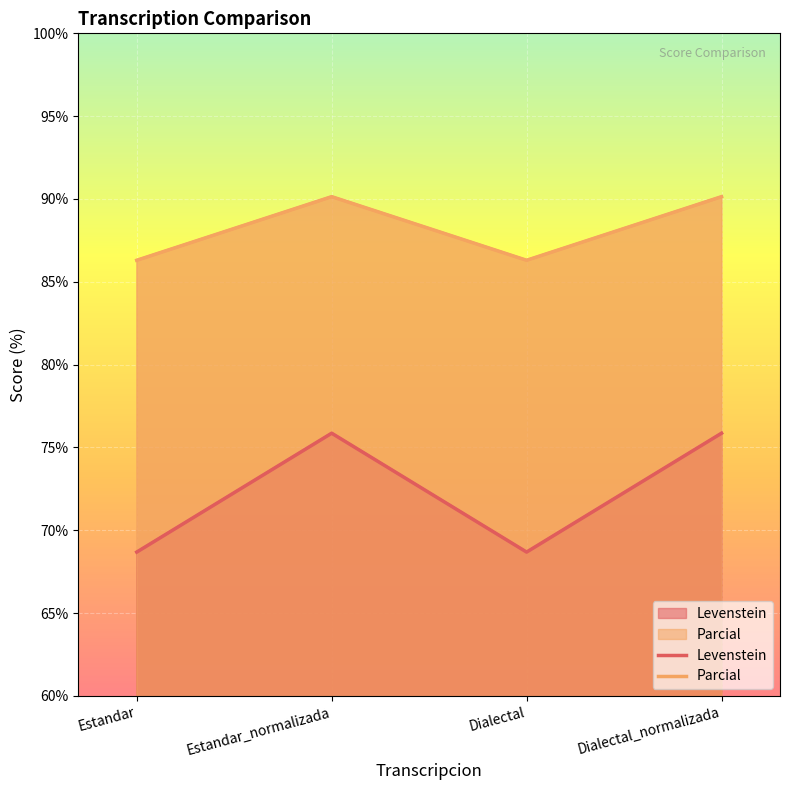

What is the highest value of the Levenstein series?

75.9